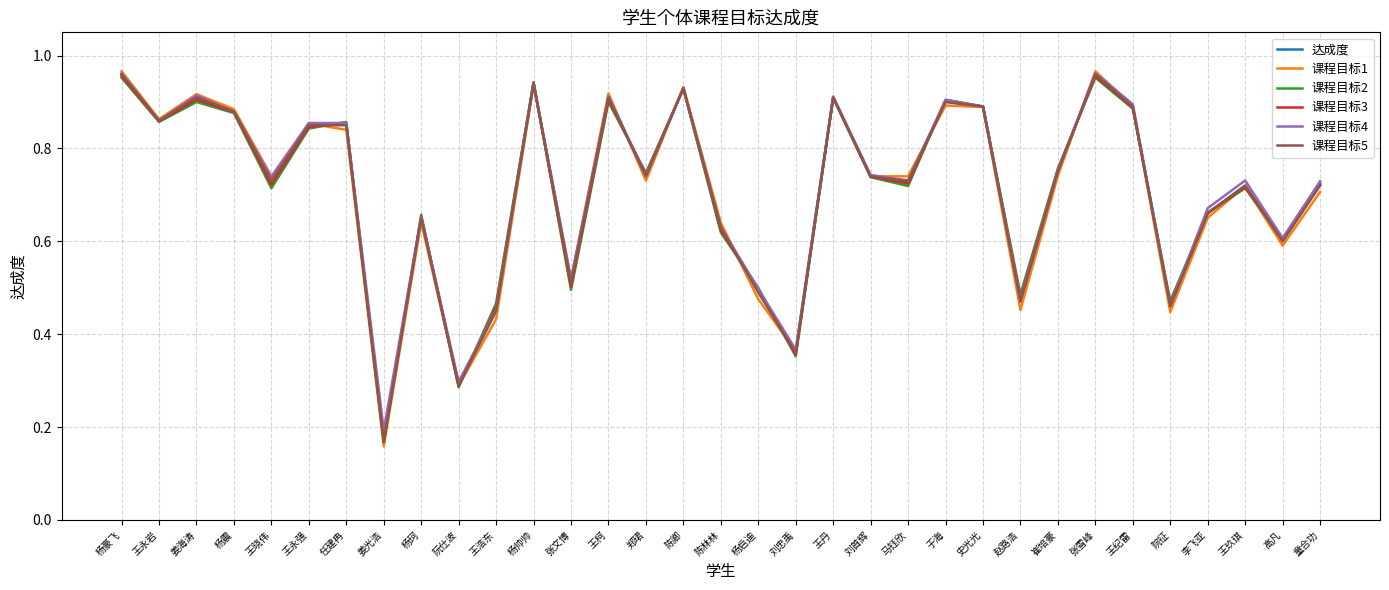

At which category does the chart reach its minimum across all series?

姜光浩